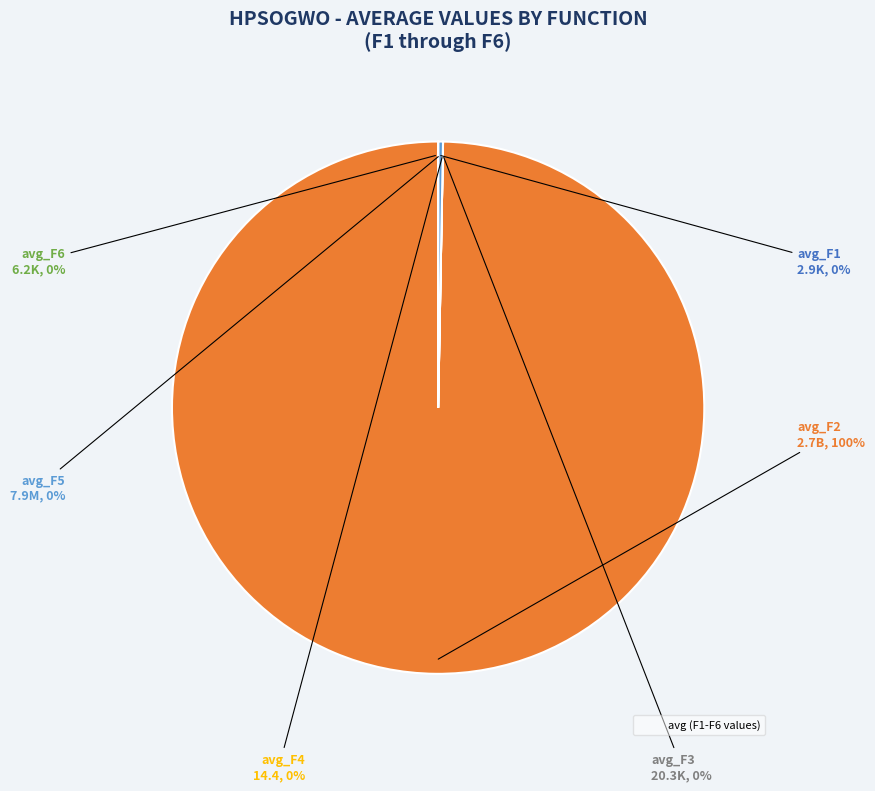

To the nearest percent, what is the difference between the largest and smallest slice percentages?

100%